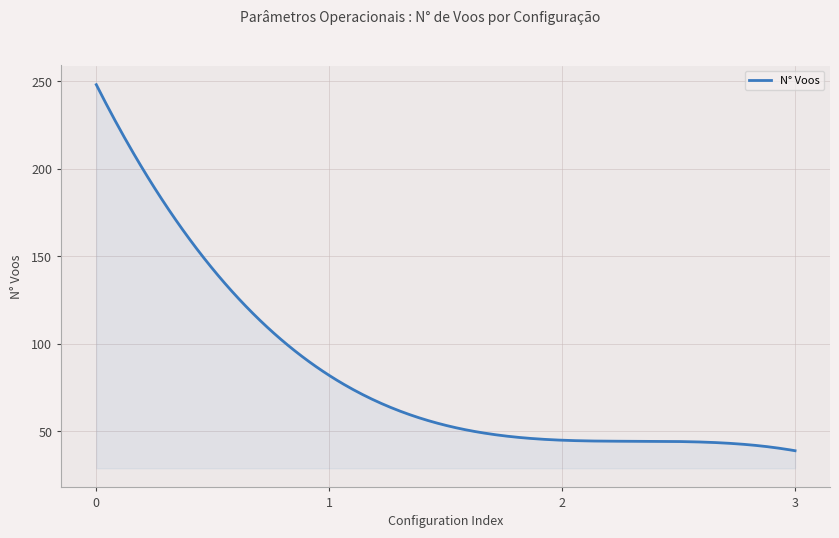

What is the smallest value displayed?

39.0